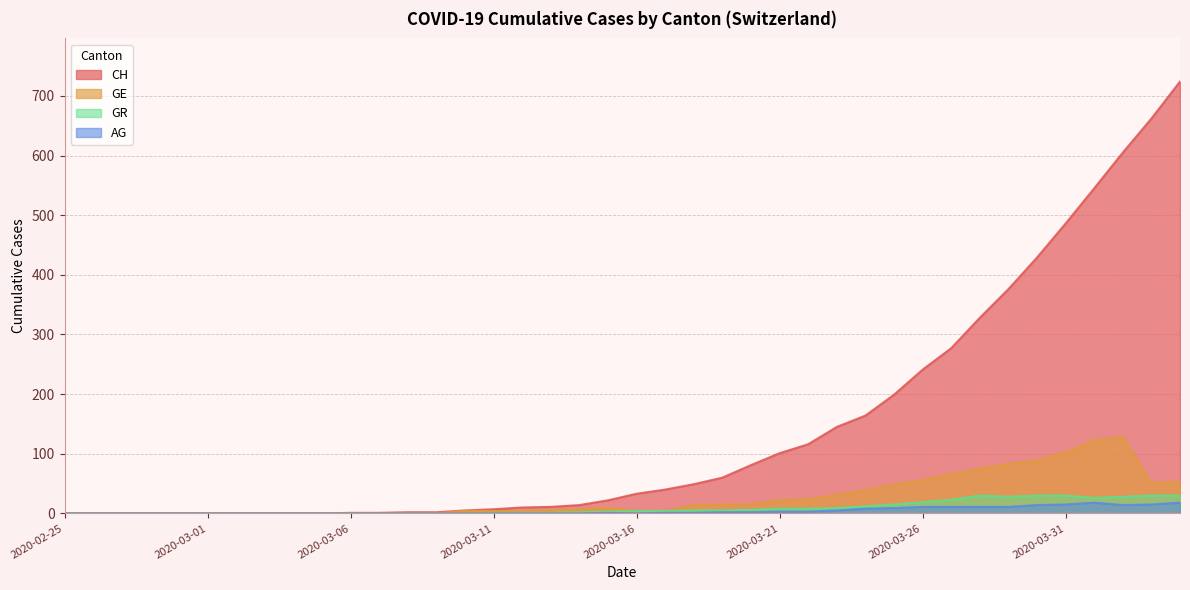

What is the average value of the GE series?

27